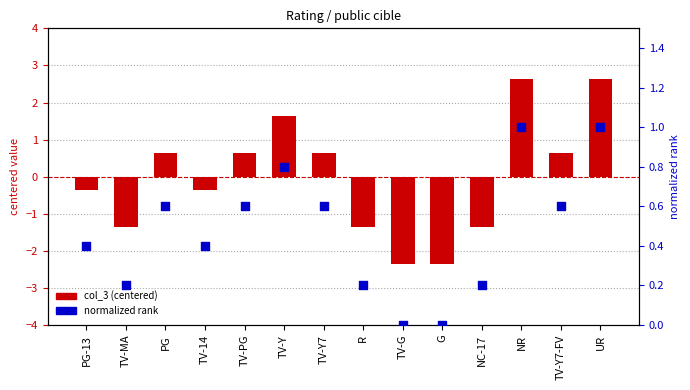

Is the value of normalized rank at NR greater than the value of col_3 (centered) at TV-G?

Yes